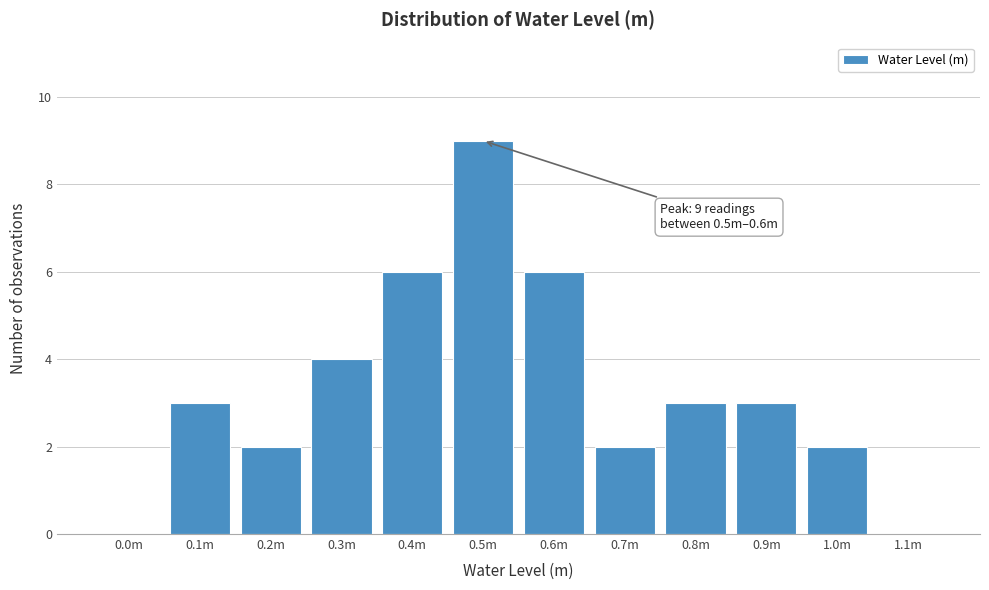

Reading right to left, extract all data points from this chart.

1.1m=0	1.0m=2	0.9m=3	0.8m=3	0.7m=2	0.6m=6	0.5m=9	0.4m=6	0.3m=4	0.2m=2	0.1m=3	0.0m=0